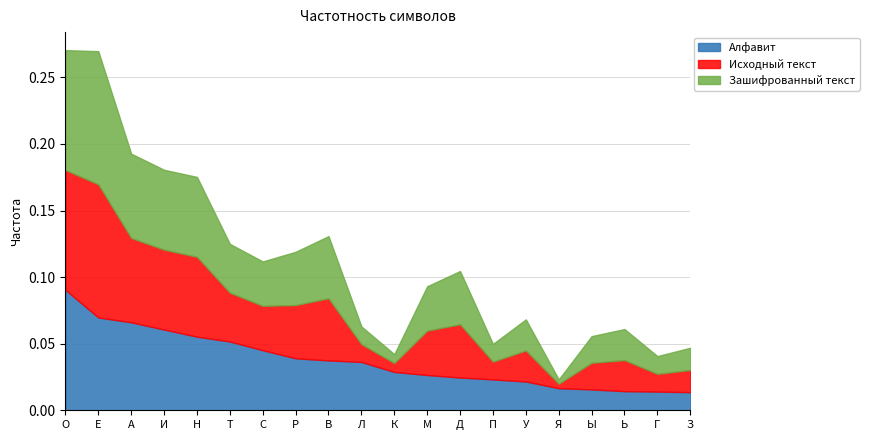

At which category does the chart reach its peak across all series?

Е